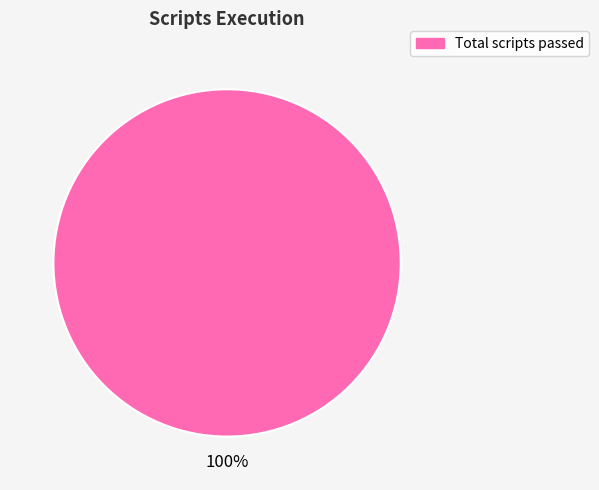

True or false: Total scripts passed accounts for 100% of the total.

True